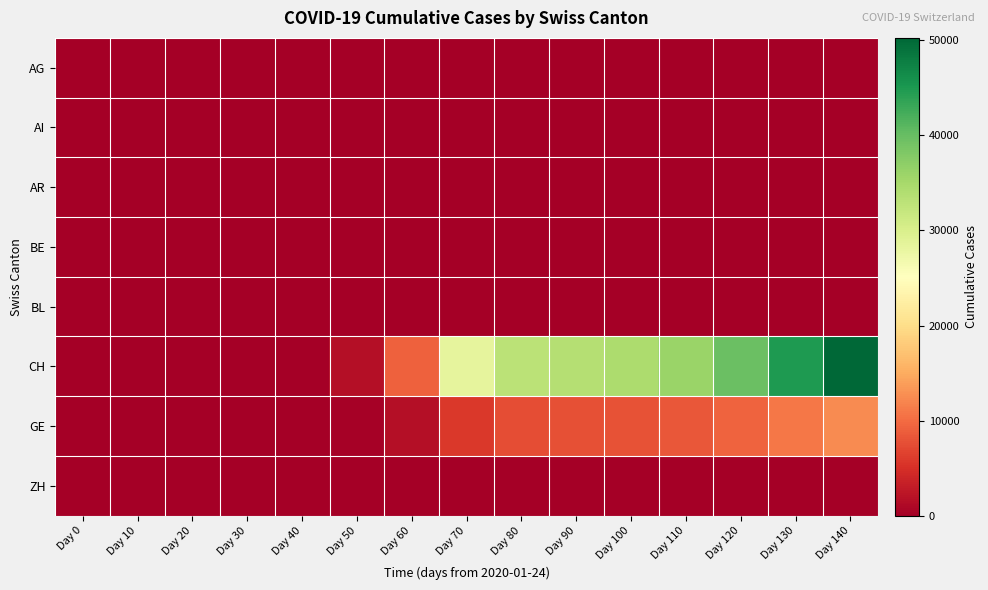

At Day 40, list the series in order from largest to smallest.

CH, GE, BL, AG, AI, AR, BE, ZH